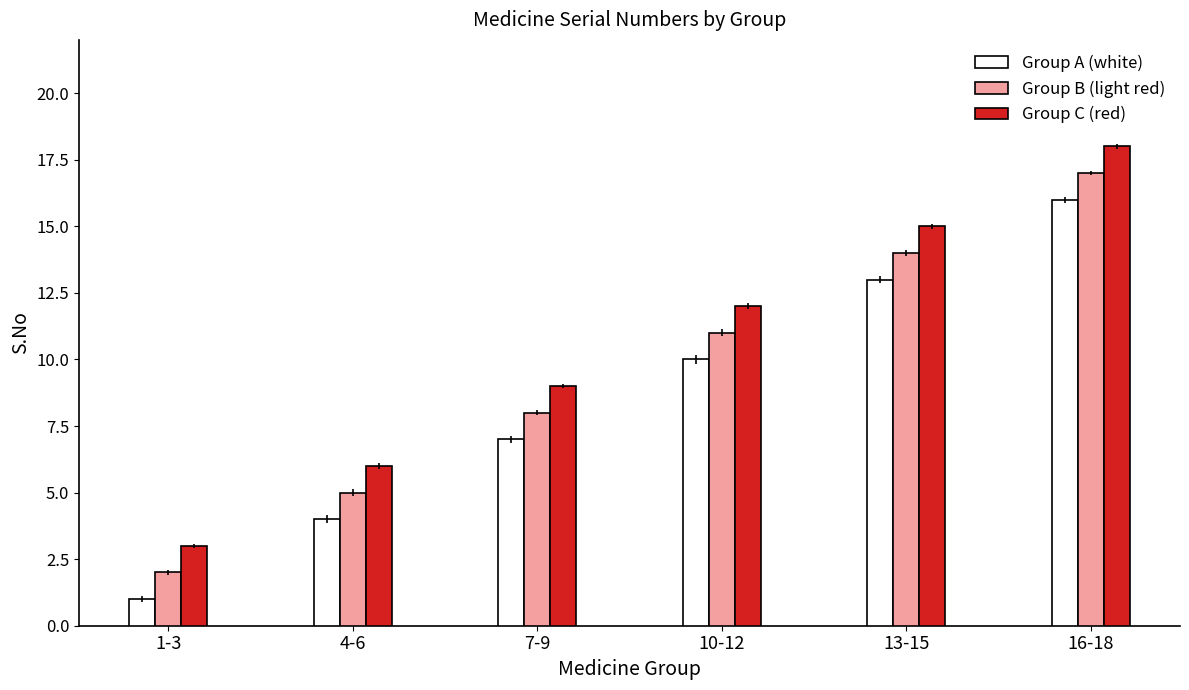

Reading left to right, list all the values displayed in this chart.

Group A (white): 1	4	7	10	13	16
Group B (light red): 2	5	8	11	14	17
Group C (red): 3	6	9	12	15	18